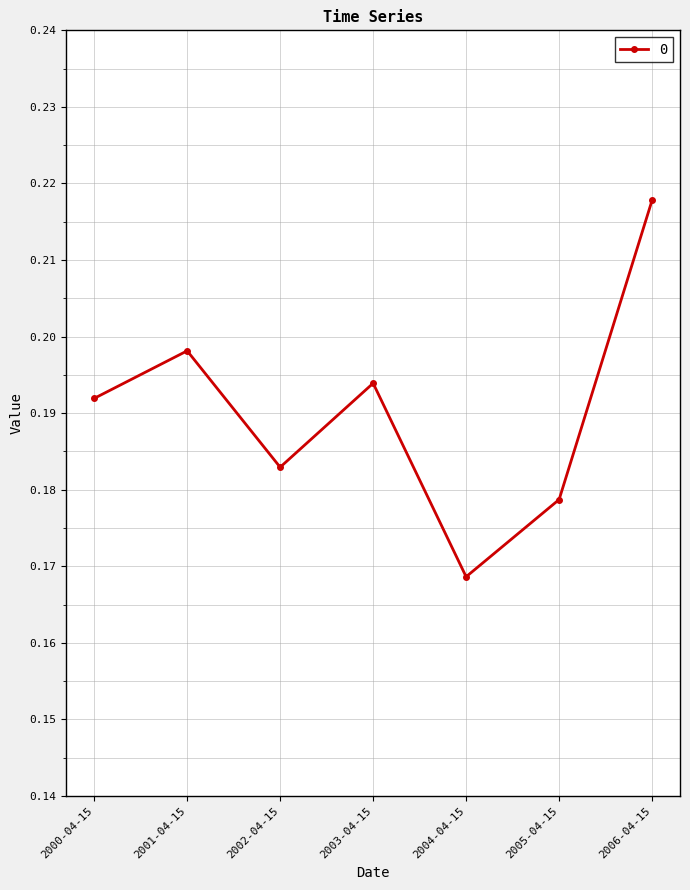

Where is the first local minimum?

2002-04-15